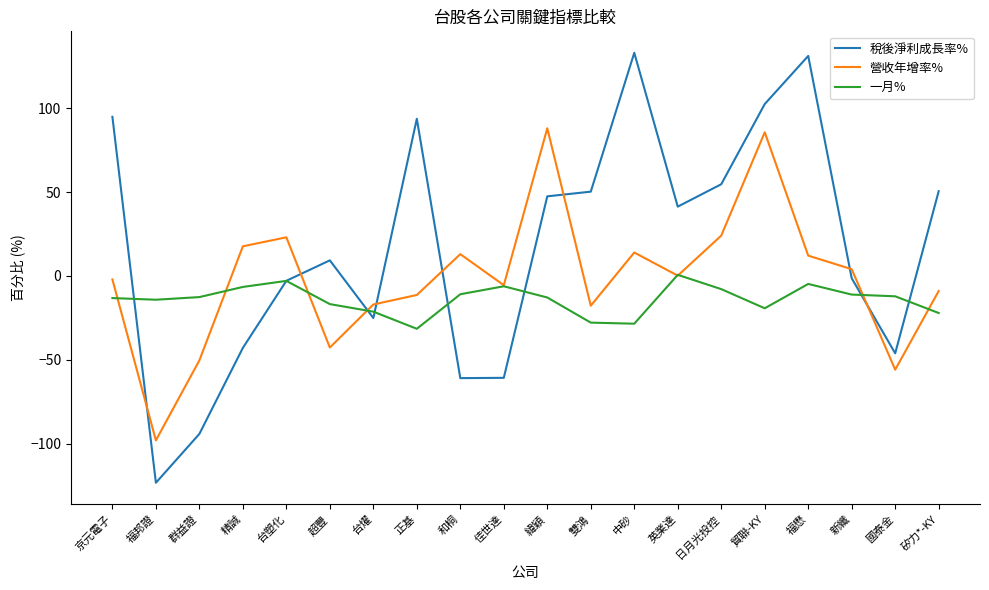

List the series in order of their overall mean, lowest first.

一月%, 營收年增率%, 稅後淨利成長率%